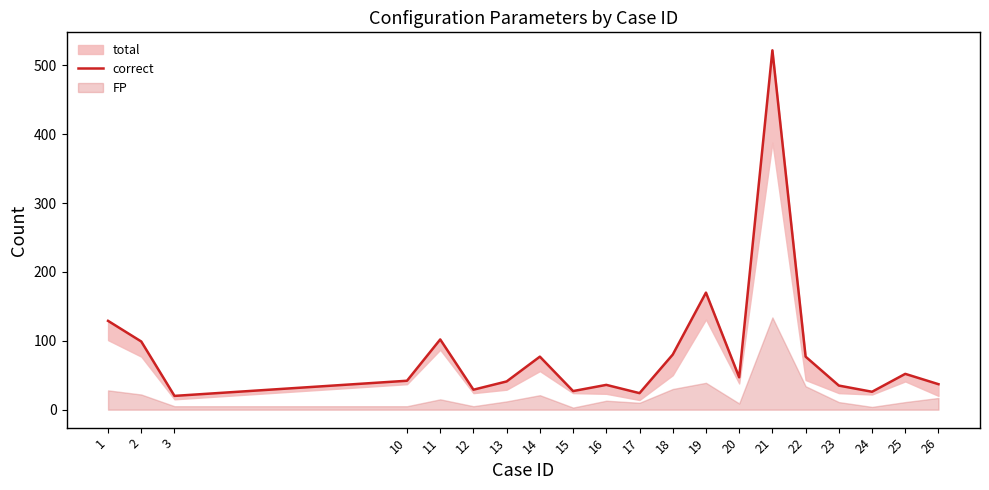

Where is the data nearest to the value 271?

19